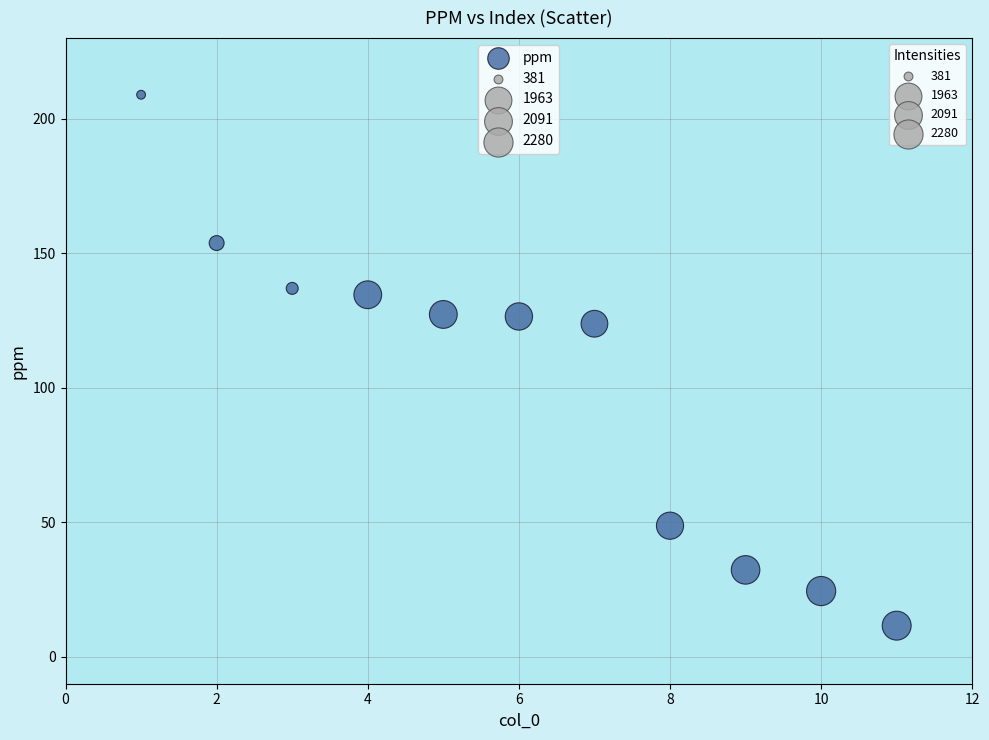

What is the average Y value?

102.6